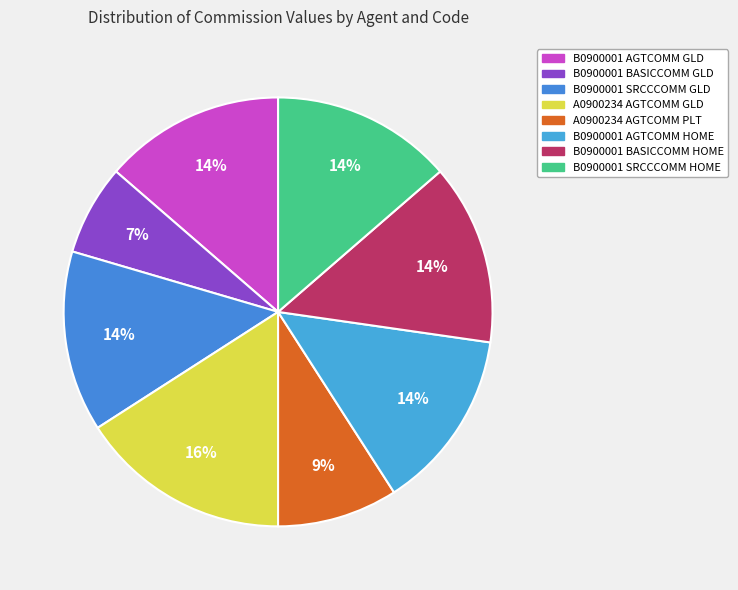

Combined, what portion of the pie is B0900001 SRCCCOMM GLD and B0900001 BASICCOMM HOME?

27.3%